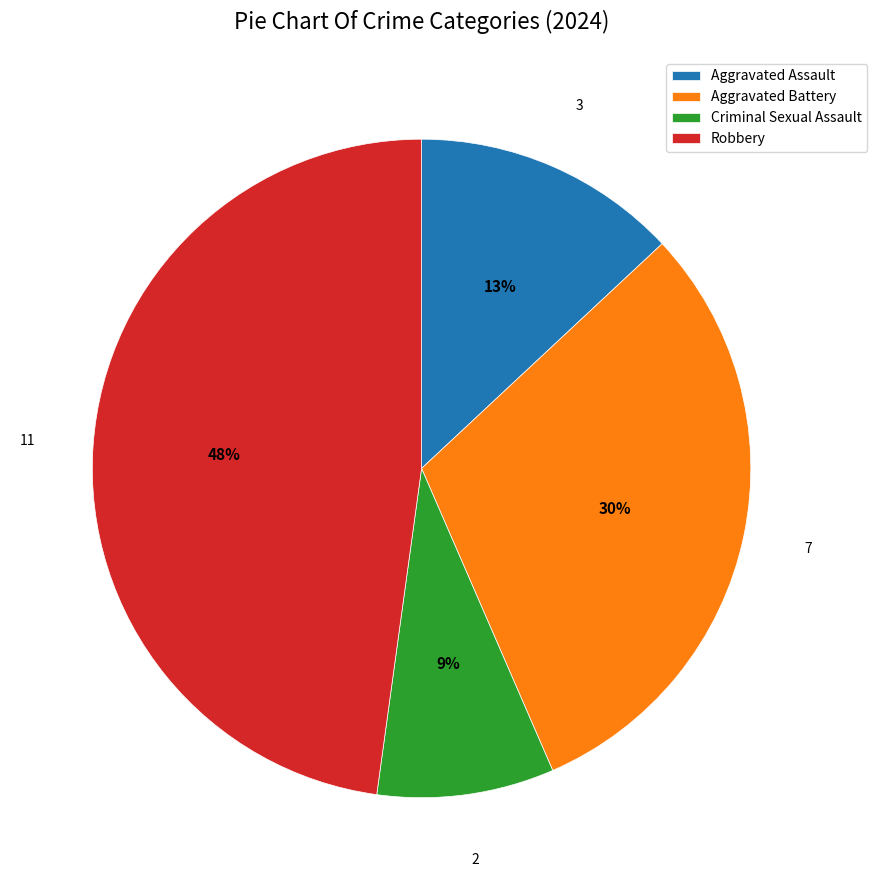

To the nearest percent, what portion does Aggravated Battery represent?

30%